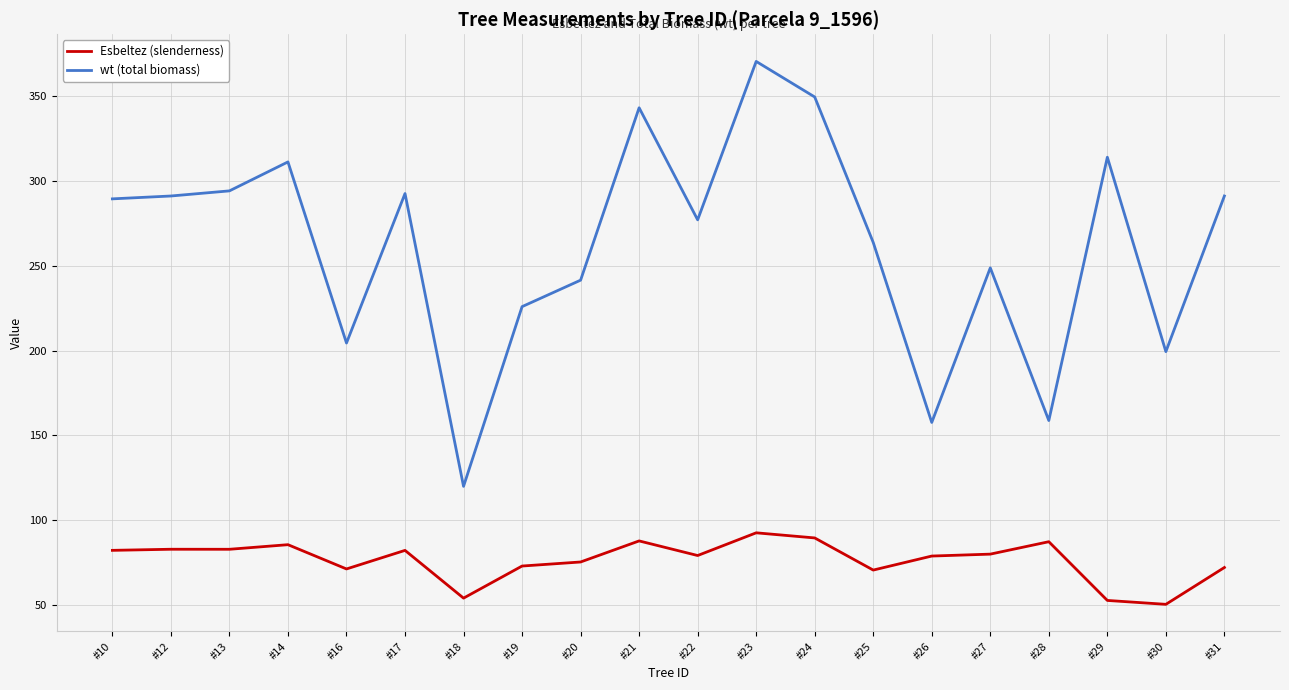

True or false: Esbeltez (slenderness) and wt (total biomass) intersect in this chart.

False